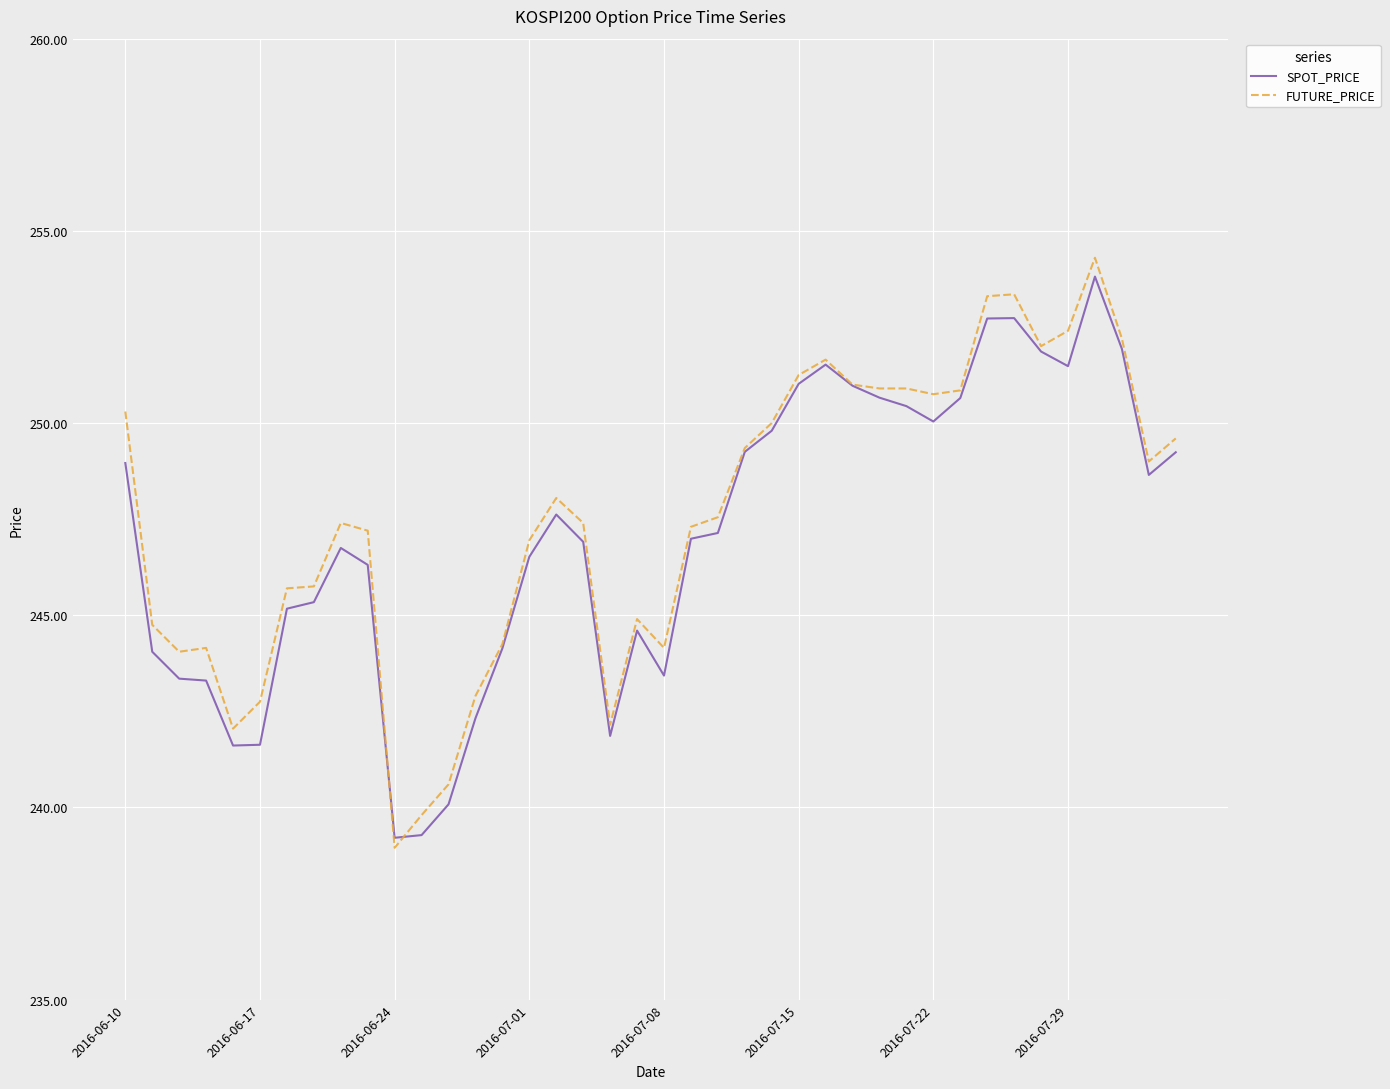

What is the highest value of the FUTURE_PRICE series?

254.3